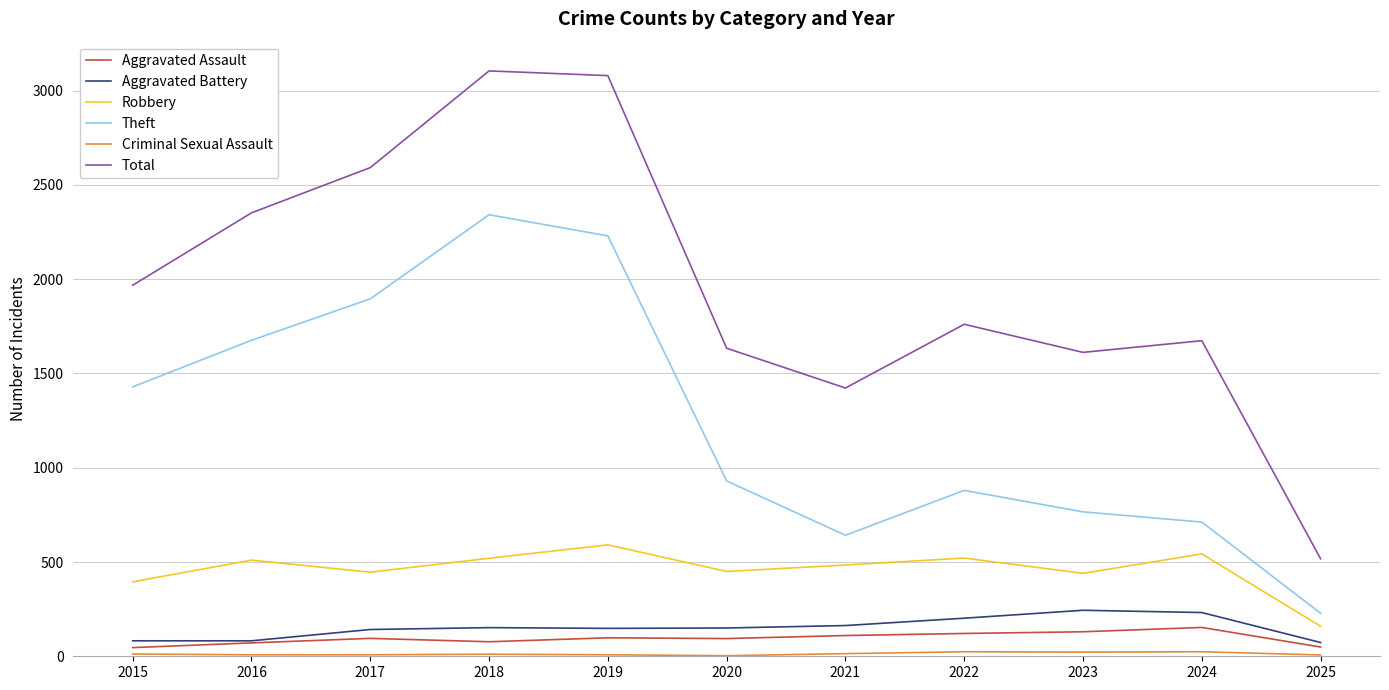

Between 2017 and 2018, which series saw the biggest shift?

Total